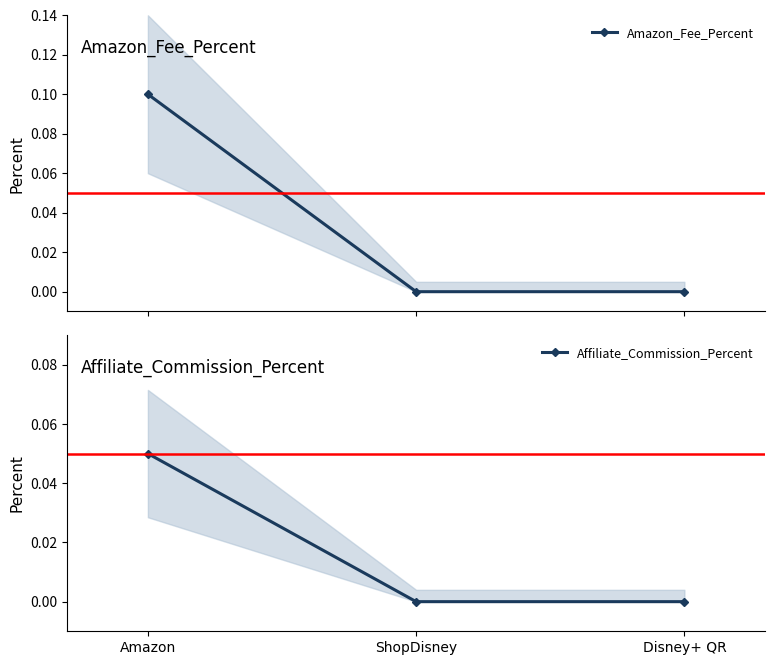

At Disney+ QR, list the series in order from smallest to largest.

Amazon_Fee_Percent, Affiliate_Commission_Percent